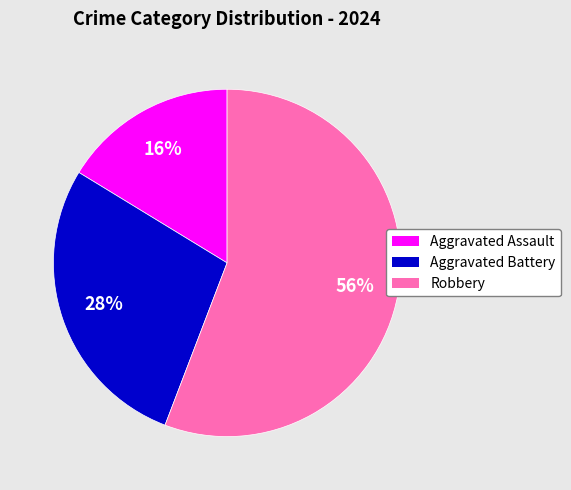

What is the smallest slice in the pie chart?

Aggravated Assault